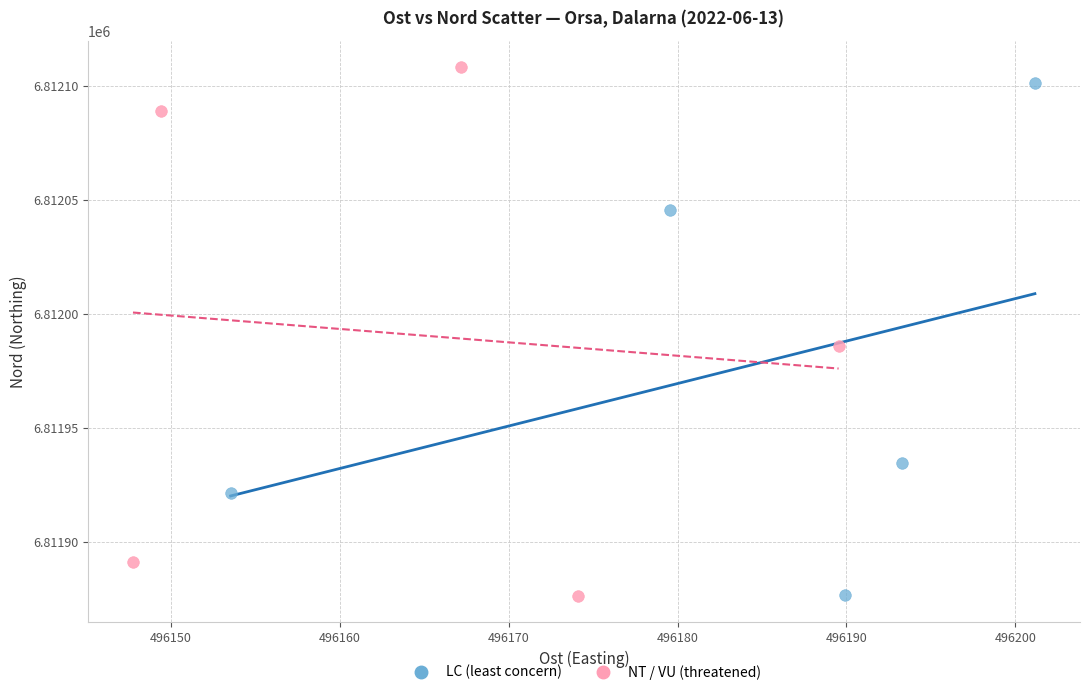

What are all the series names shown in the legend?

LC (least concern), NT / VU (threatened)